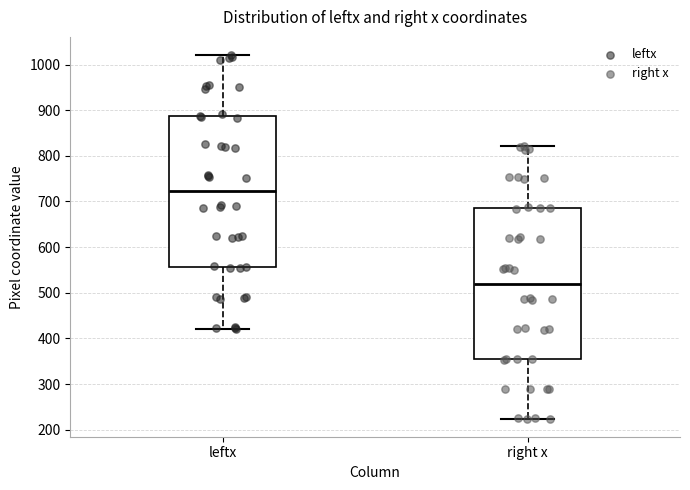

Reading left to right, transcribe this box plot: for each box, give where its median line is, the range the box spans, and where its two whiskers end, as read against the y-axis. The values are not printed on the chart, so give them approximately, as read against the axis.

leftx: median 720, box 560 to 890, whiskers 420 to 1020
right x: median 520, box 350 to 690, whiskers 220 to 820